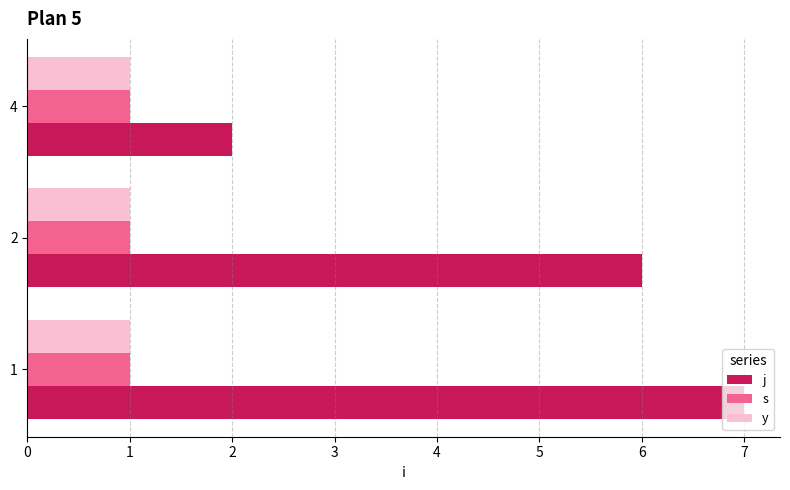

Which series has the widest spread of values?

j